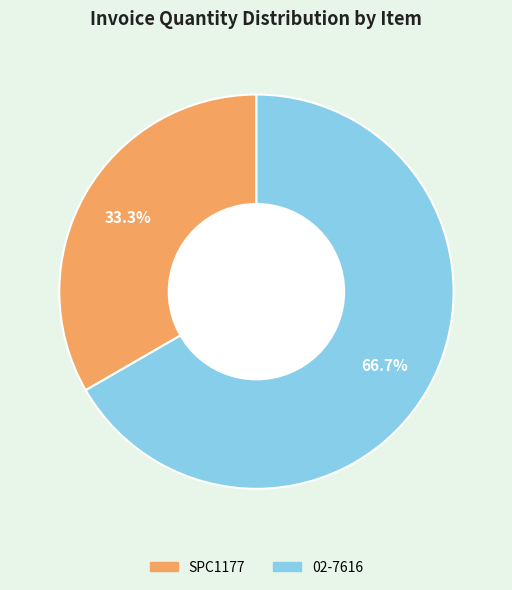

How many segments does this pie chart have?

2